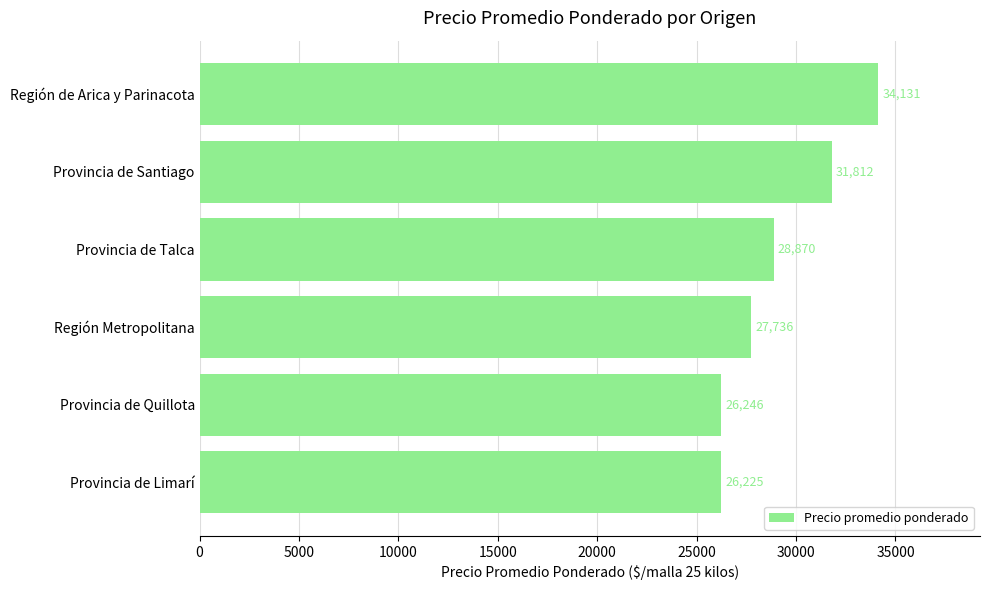

The chart shows a value of 60400 at Región de Arica y Parinacota. True or false?

False